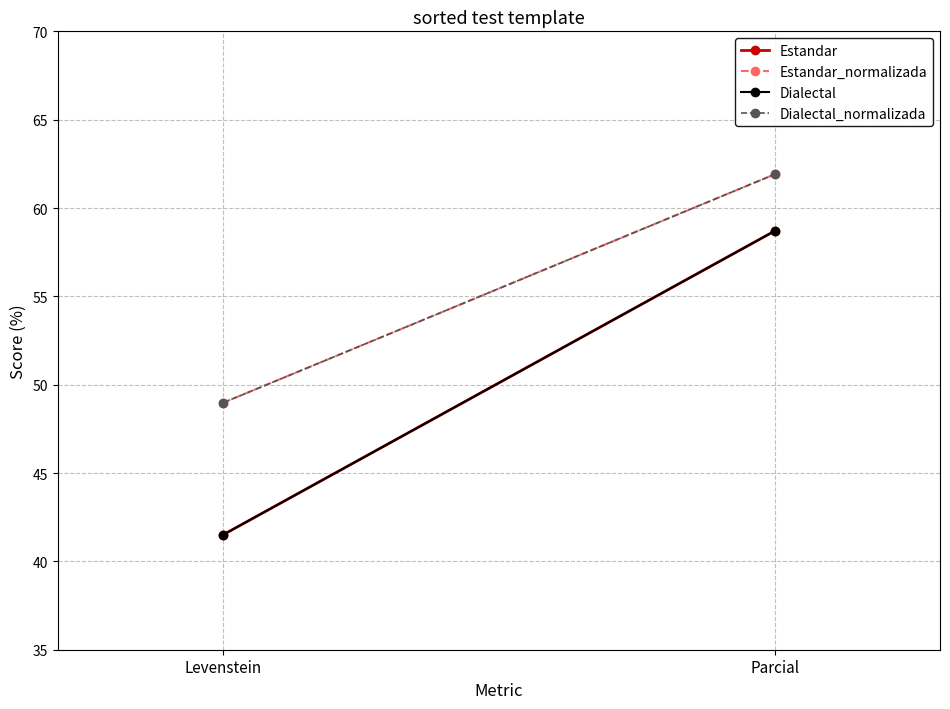

Reading left to right, transcribe all the data shown in this chart.

Estandar: Levenstein=41.5	Parcial=58.7
Estandar_normalizada: Levenstein=49.0	Parcial=61.9
Dialectal: Levenstein=41.5	Parcial=58.7
Dialectal_normalizada: Levenstein=49.0	Parcial=61.9